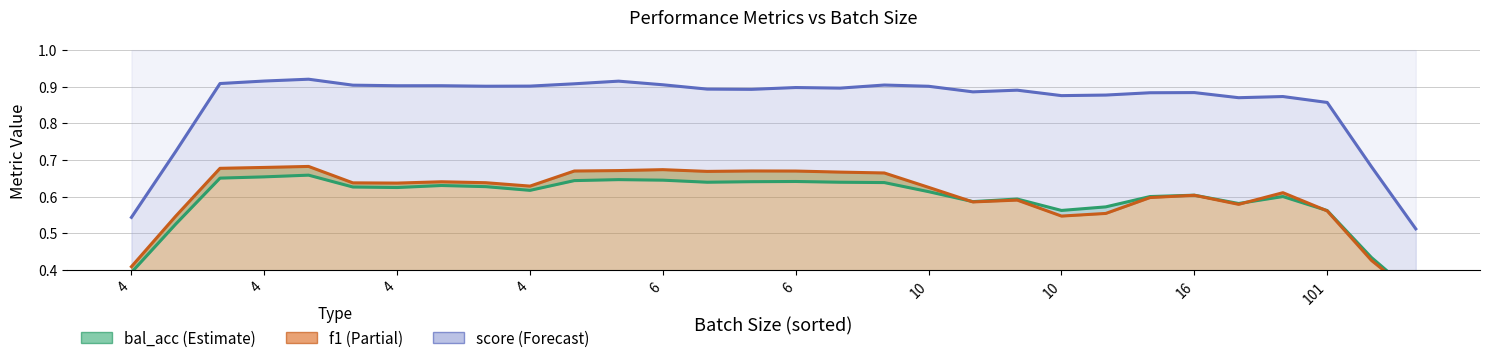

What value does the score series have at 10?

0.9